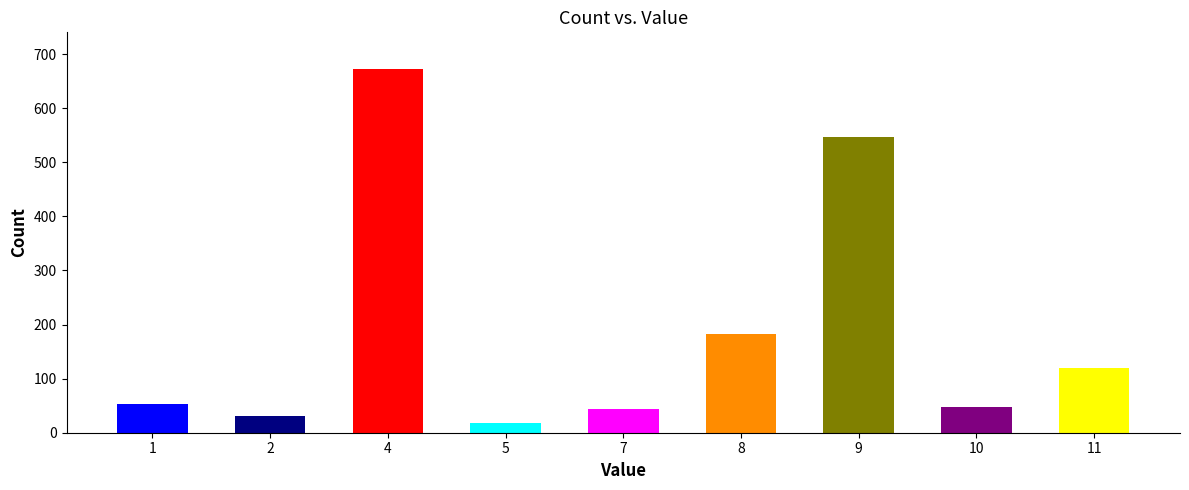

The chart shows a value of 1186 at 4. True or false?

False